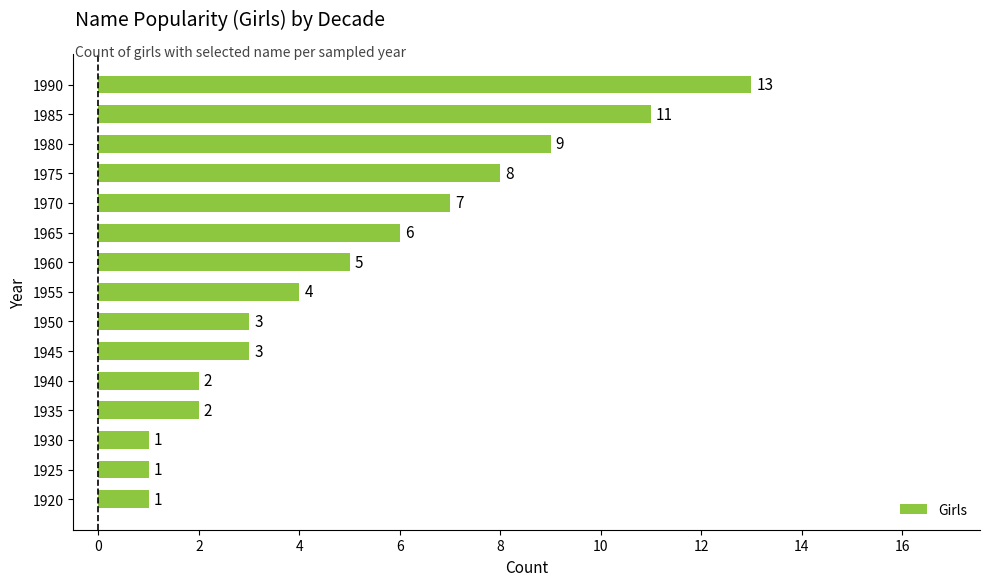

What is the ratio of the value at 1985 to the value at 1975?

1.4